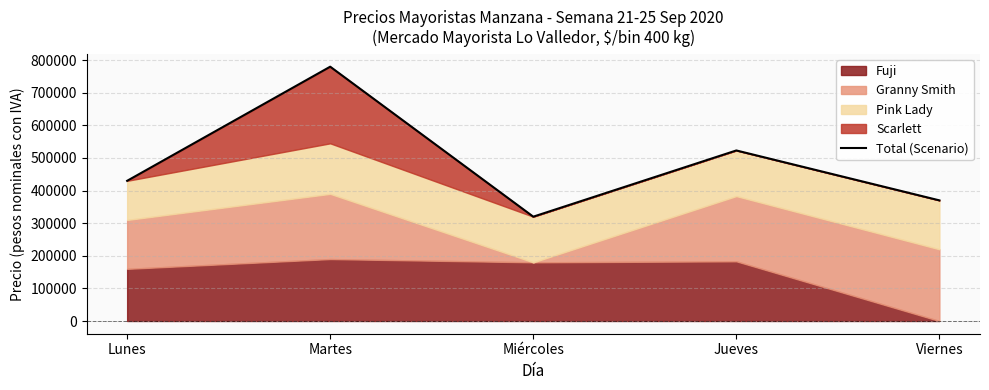

What is the smallest value displayed?

320000